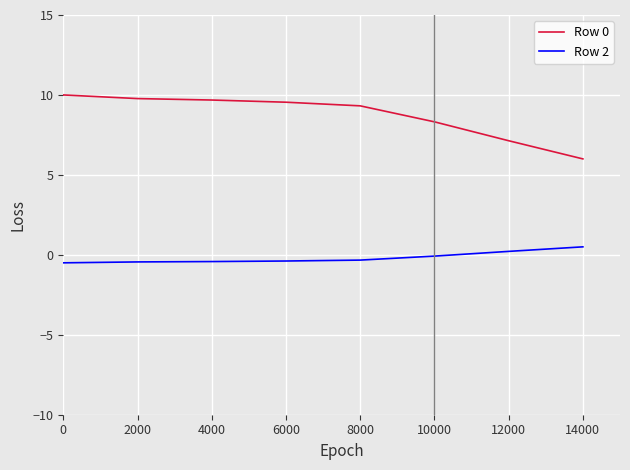

What is the greatest value displayed?

10.0